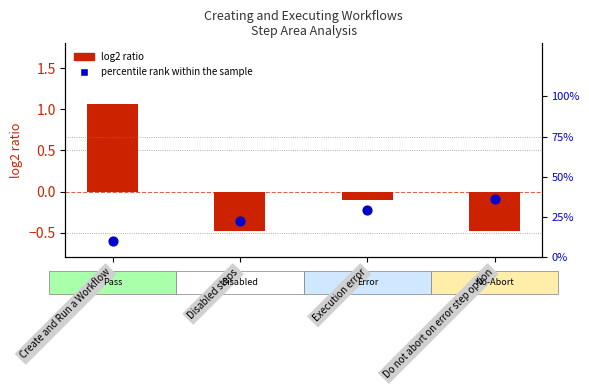

Which series has the widest spread of Y values?

percentile rank within the sample